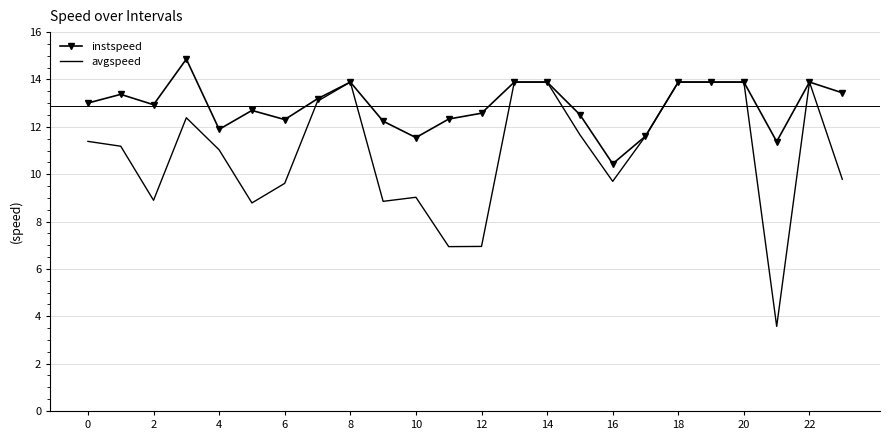

What is the maximum value for instspeed?

14.9